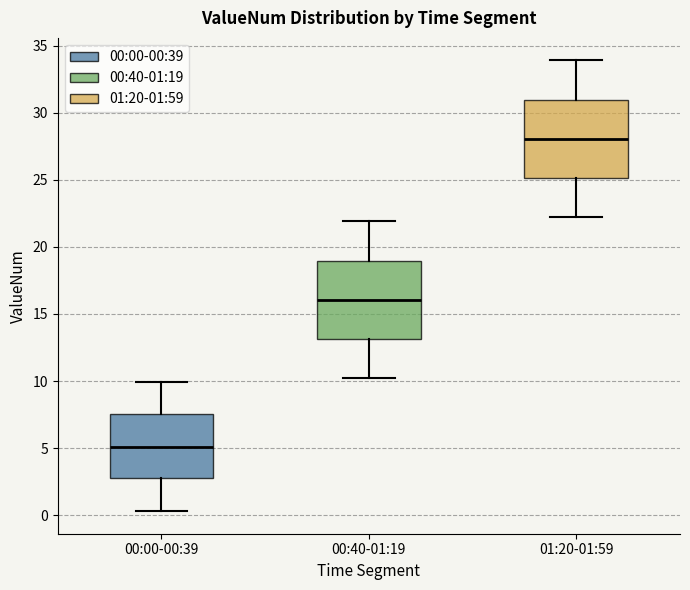

Which box's median line is the highest?

01:20-01:59